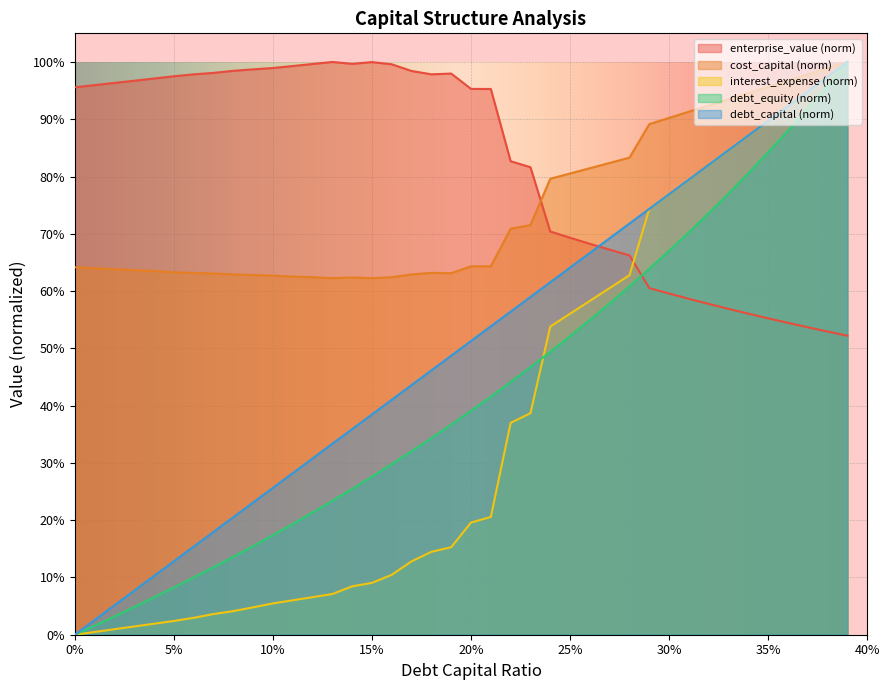

What is the total value across all series at 0.07?

1.9